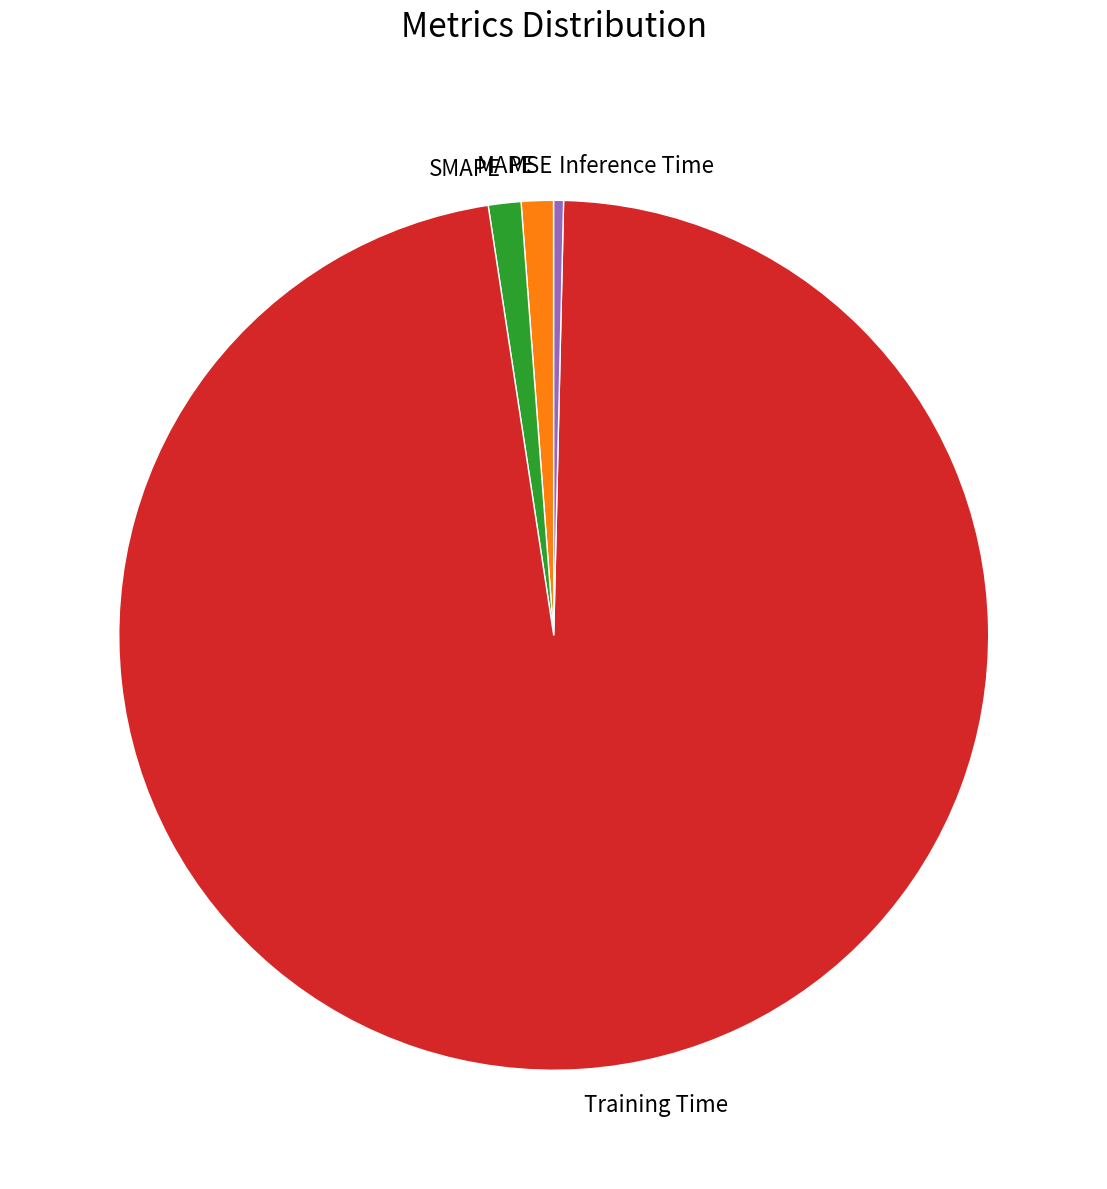

Which category has the biggest portion of the pie?

Training Time